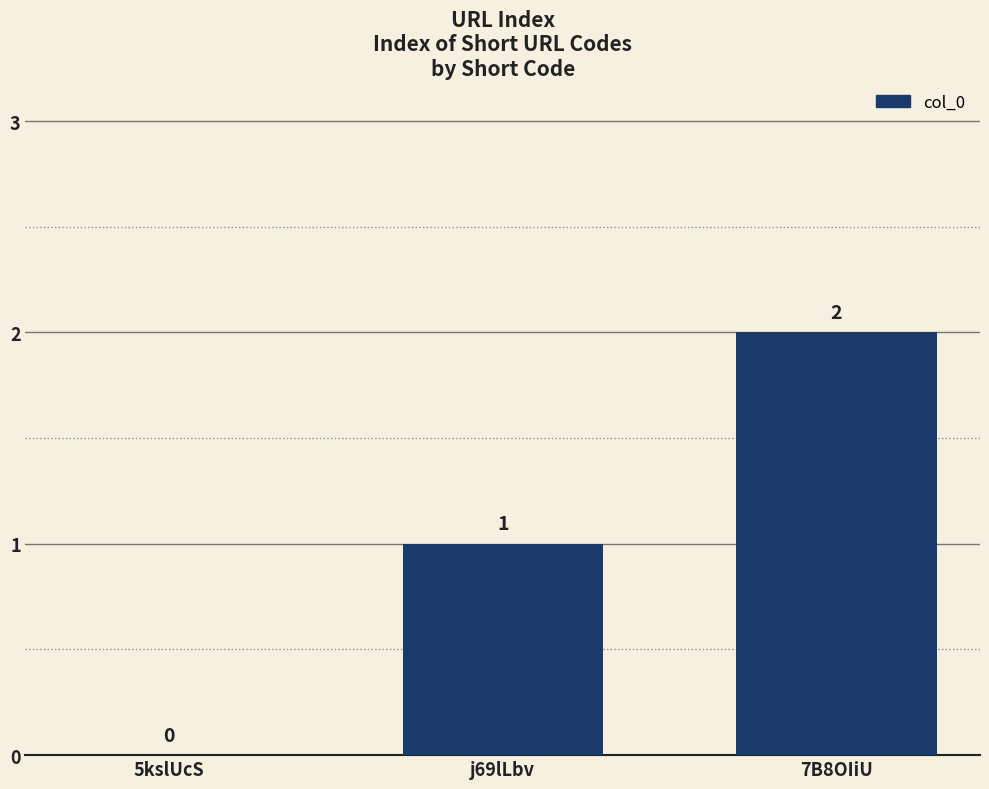

Reading left to right, extract all data points from this chart.

0	1	2